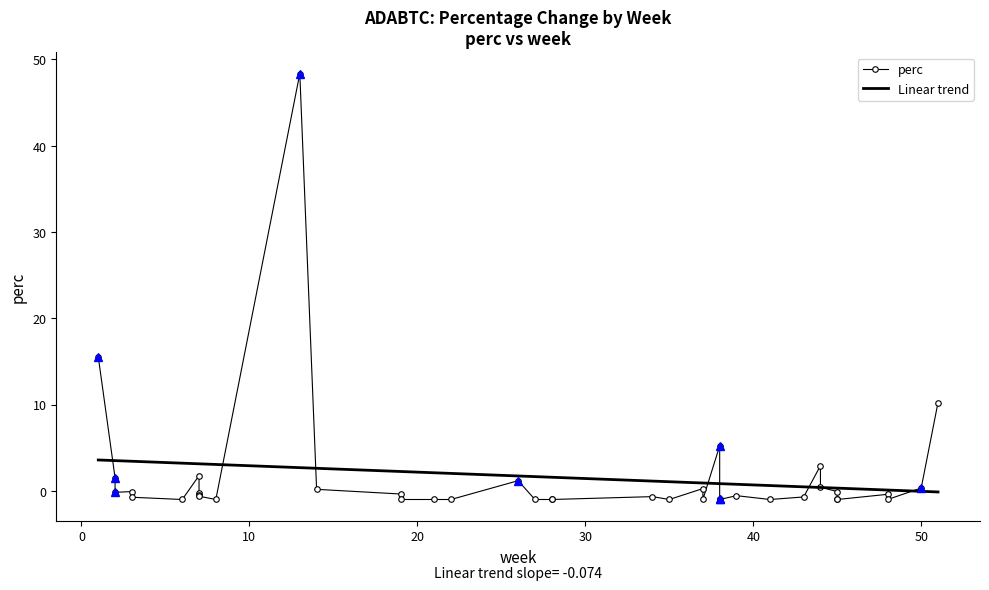

What is the greatest value displayed?

48.4